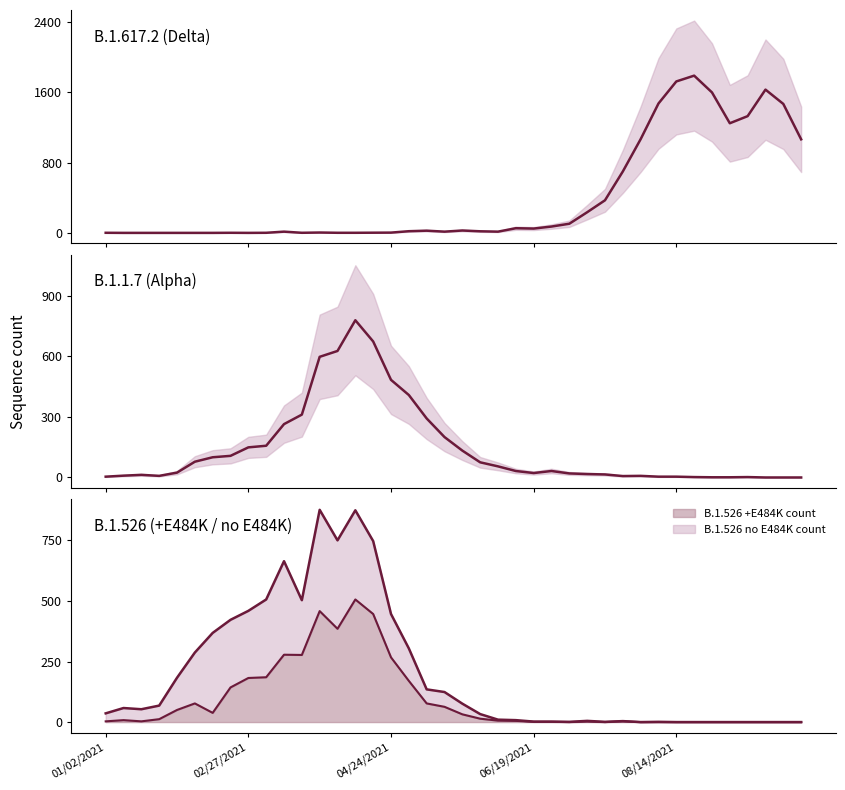

Which series changed the most between 7 and 12?

B.1.1.7 count